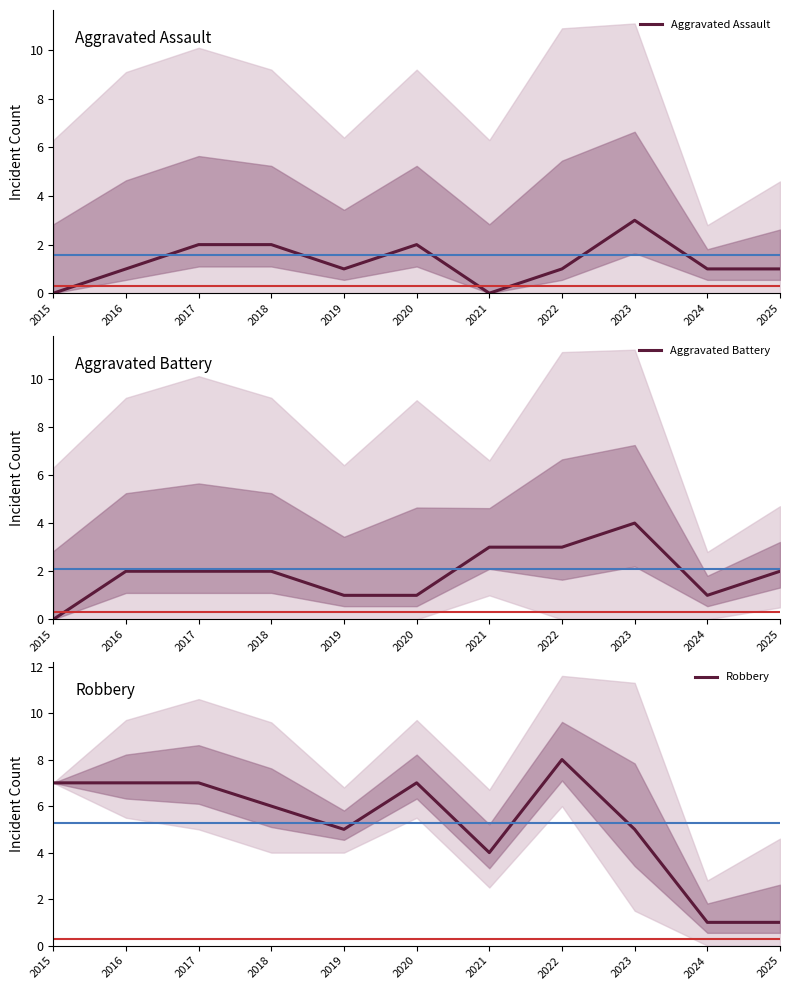

List the series in order of their peak value, lowest first.

Aggravated Assault, Aggravated Battery, Robbery